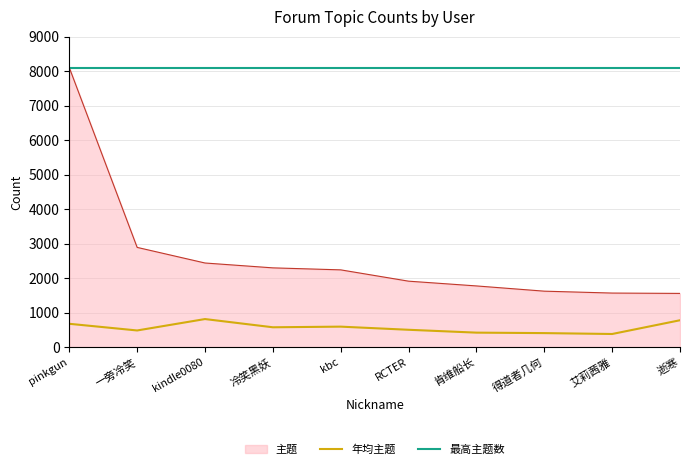

Does the chart display data point markers on the line(s)?

No